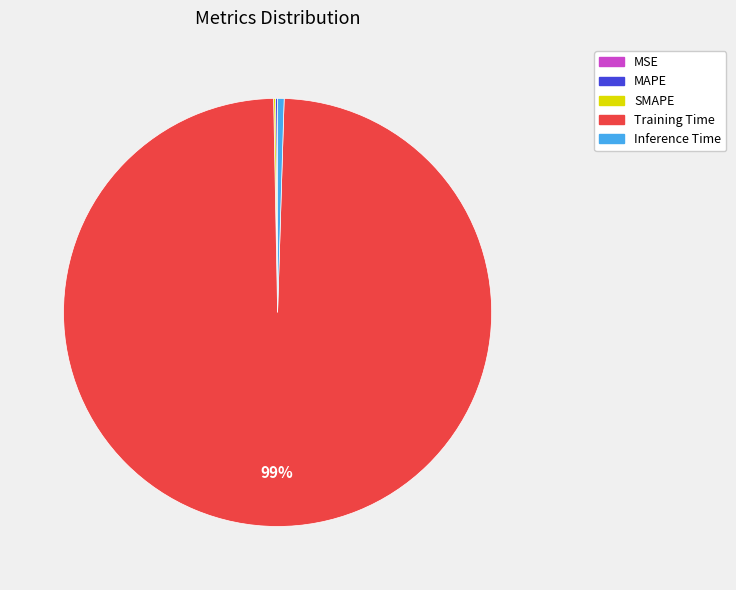

To the nearest percent, what is the average slice percentage?

20%